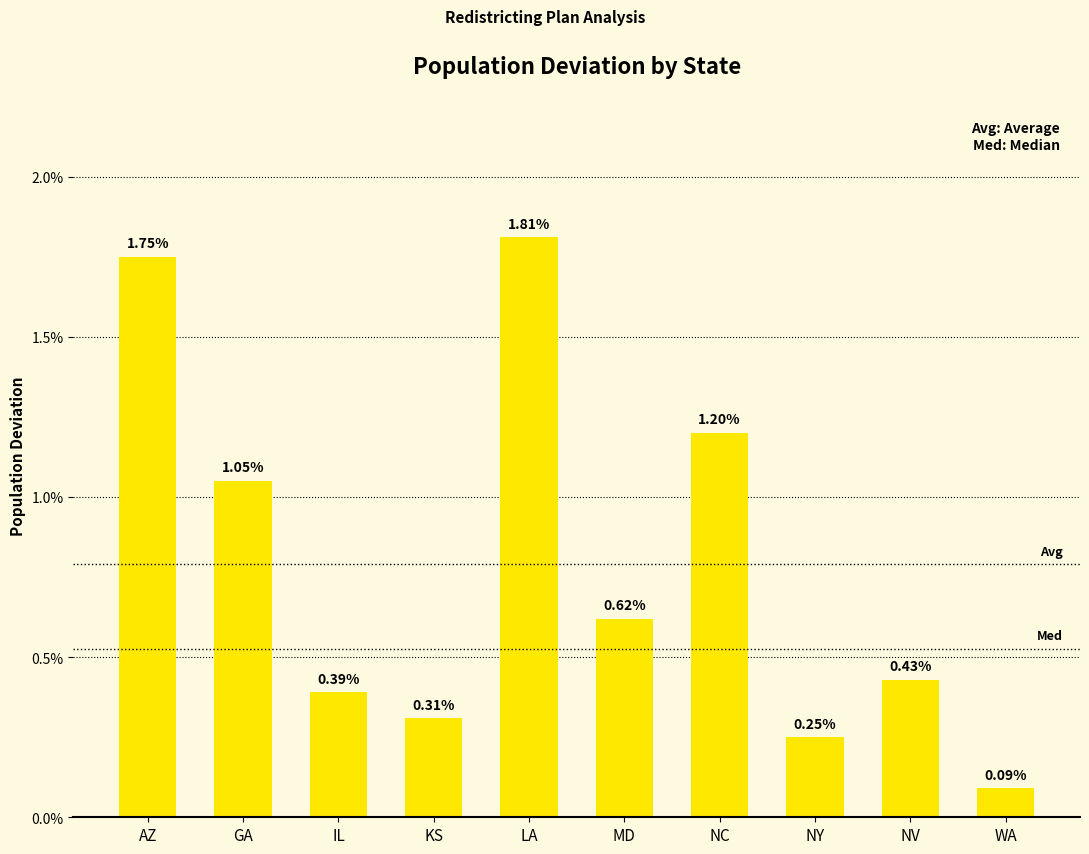

At which label is the value closest to 0?

WA